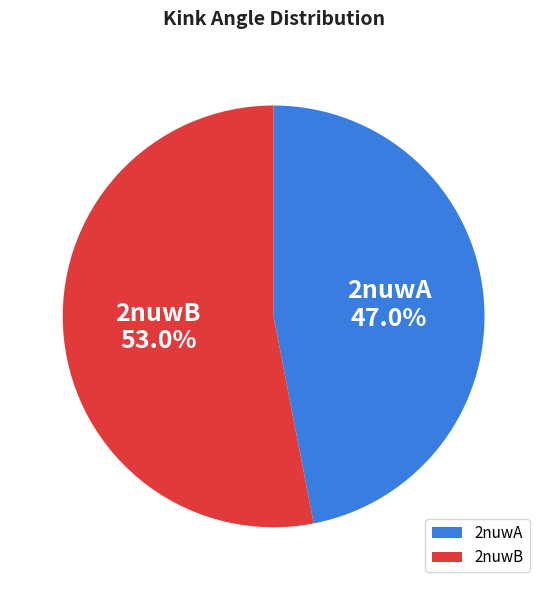

What is the largest slice in the pie chart?

2nuwB